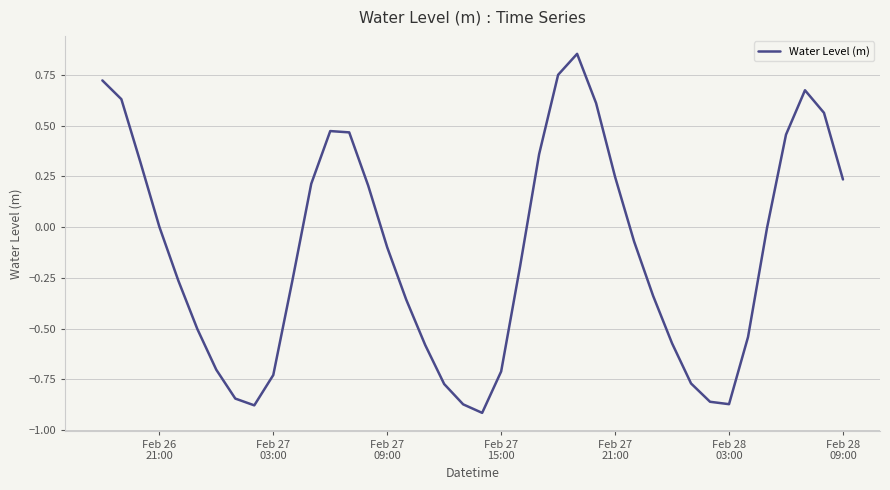

What is the difference between the maximum and minimum values?

1.8